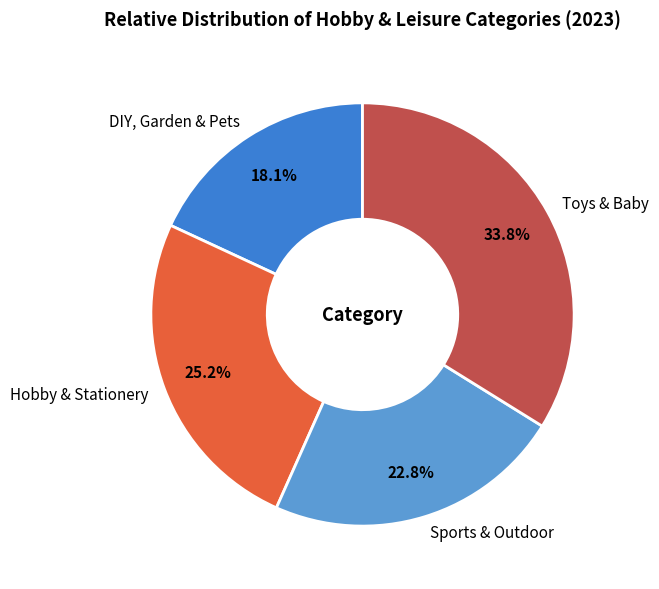

Is there a majority slice in this chart?

No